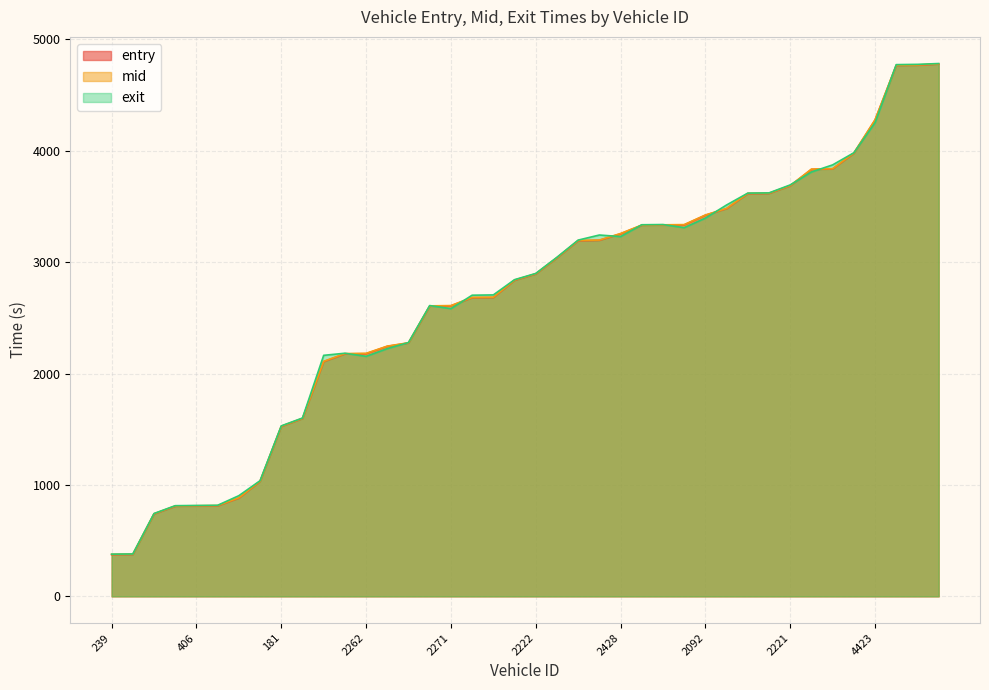

Rank the series by their average value, from highest to lowest.

exit, mid, entry